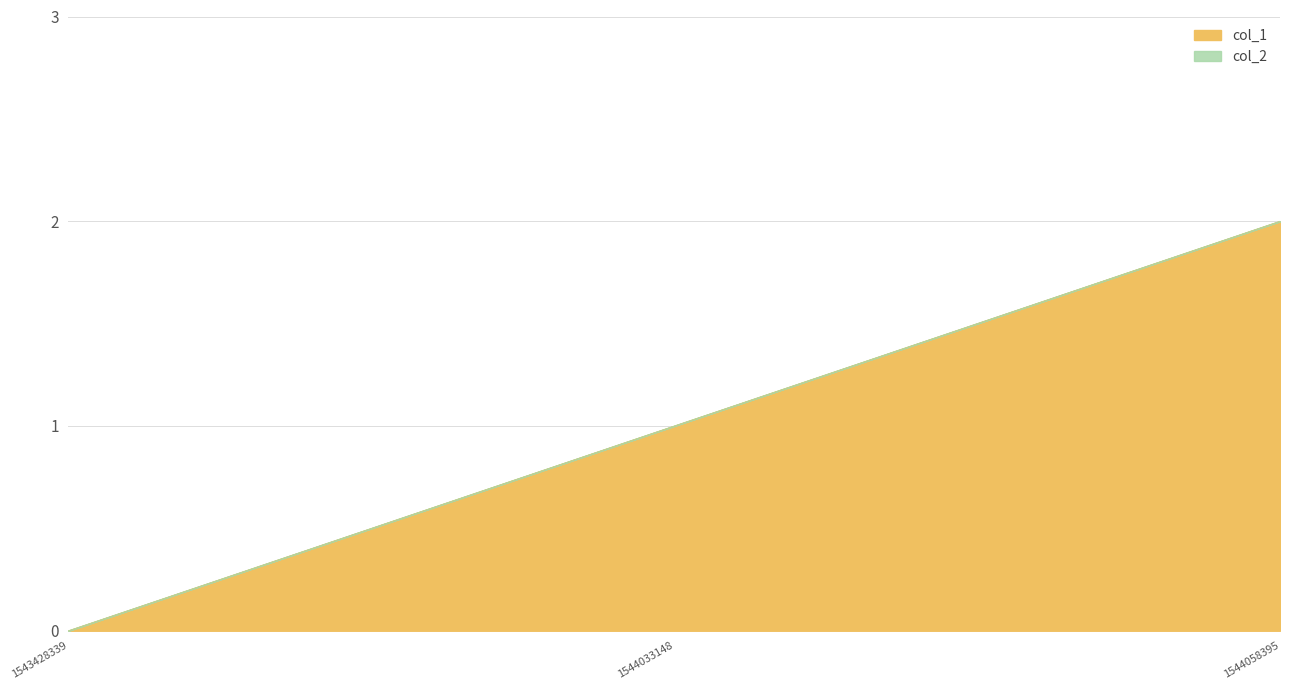

Reading right to left, list all the values displayed in this chart.

1544058395=2	1544033148=1	1543428339=0